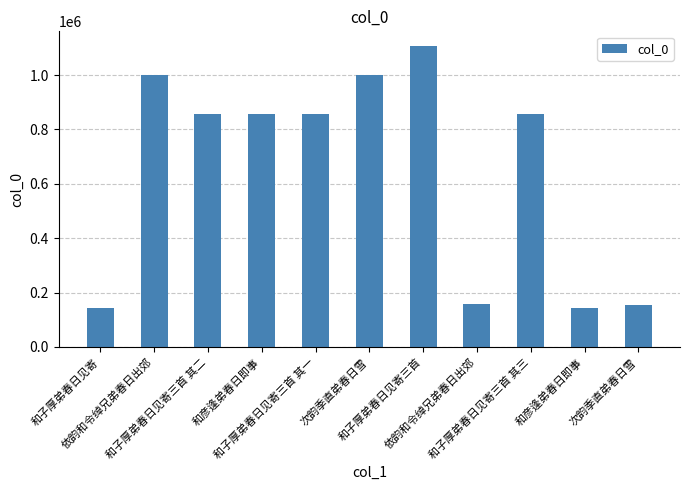

What is the change in value from 和子厚弟春日见寄 to 次韵季直弟春日雪?

+13435